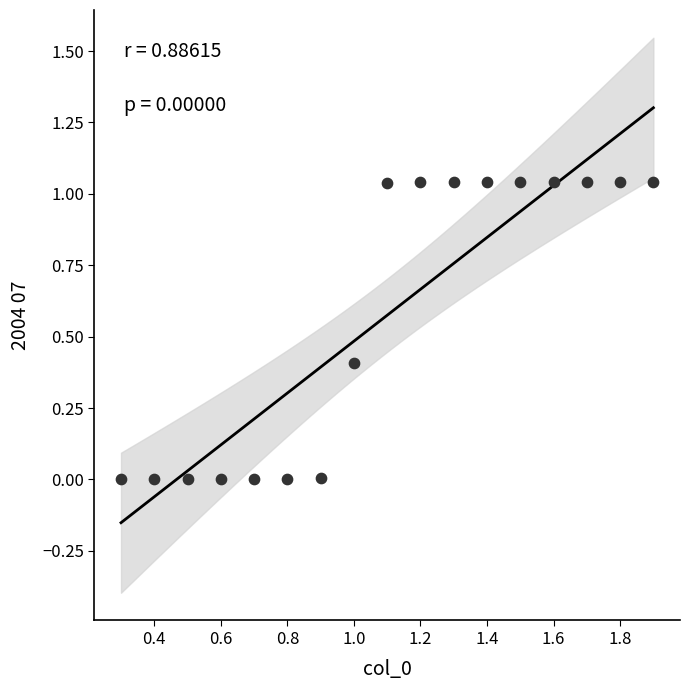

What is the range of X values (max minus min)?

1.6